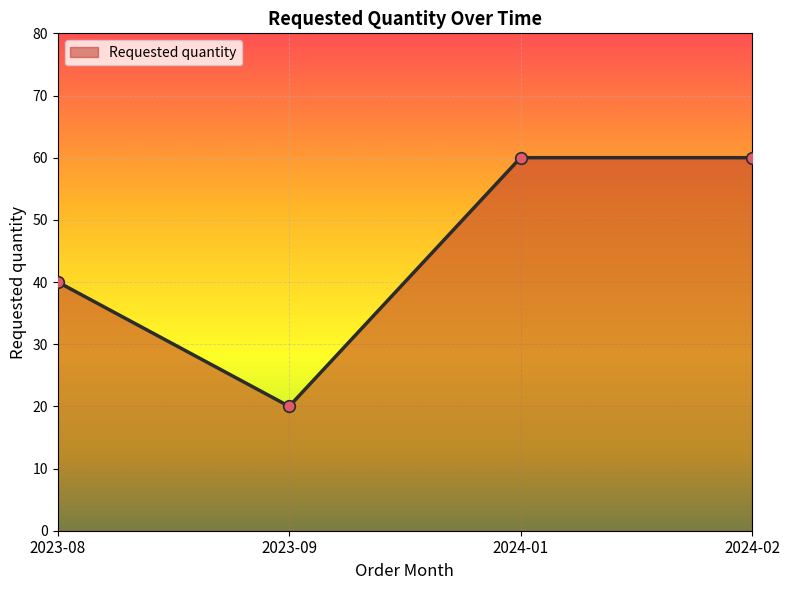

What is the change in value from 2023-09 to 2024-01?

+40